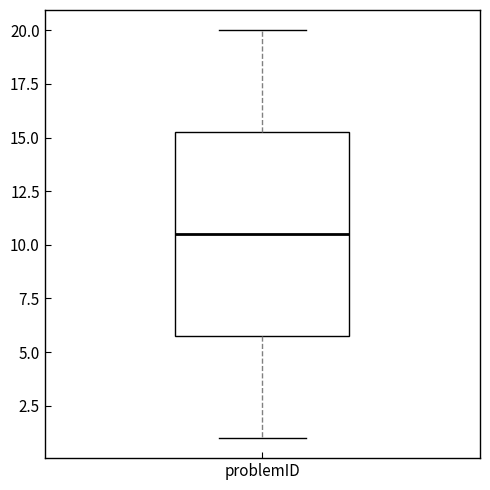

Read this box plot against the y-axis: the position of the median line, the range covered by the box, and the ends of both whiskers. The values are not printed on the chart, so give them approximately, as read against the axis.

median 10.5, box 6.0 to 15.5, whiskers 1.0 to 20.0